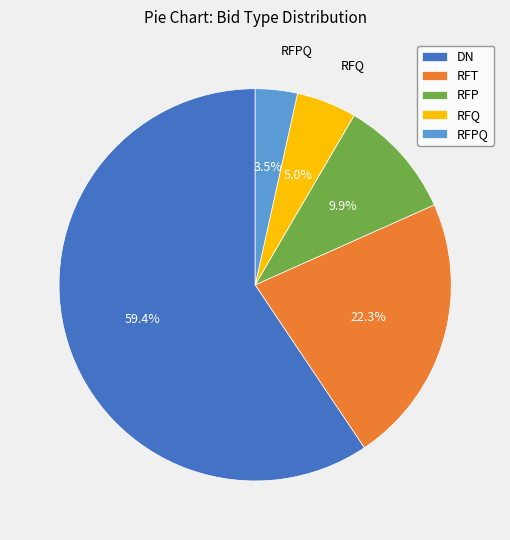

Is there a majority slice in this chart?

Yes